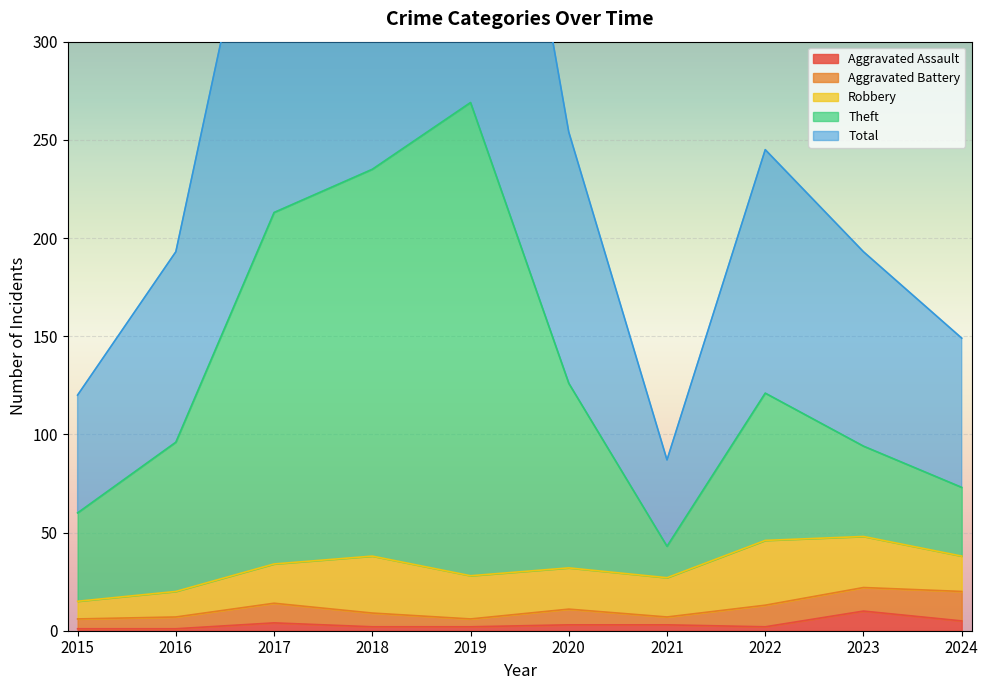

Between 2015 and 2016, which series saw the biggest shift?

Total